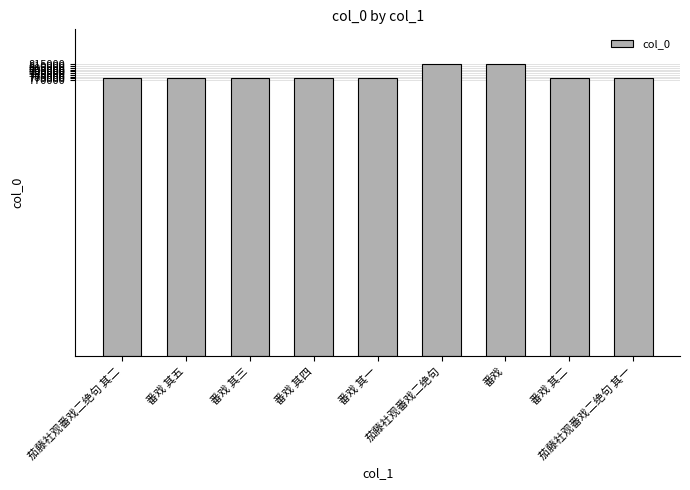

What is the smallest value displayed?

776844